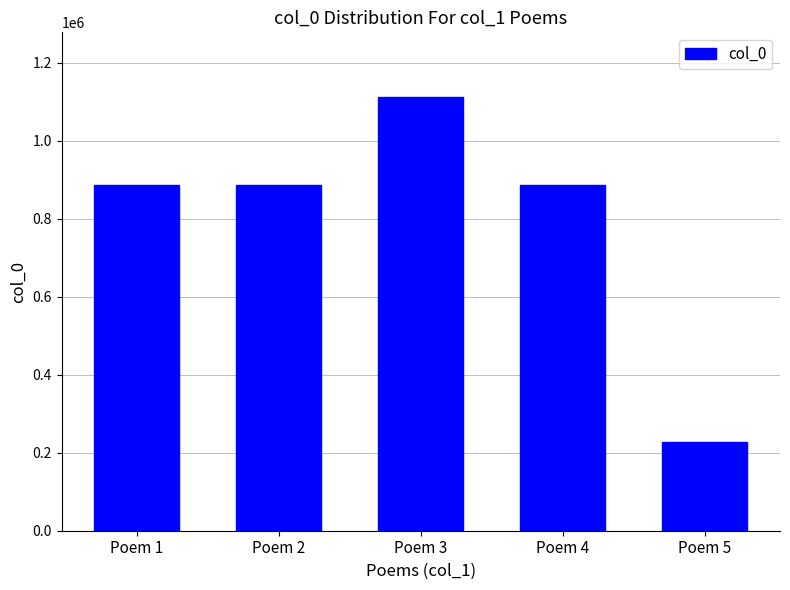

Is it true that the value at Poem 4 is 886882?

True